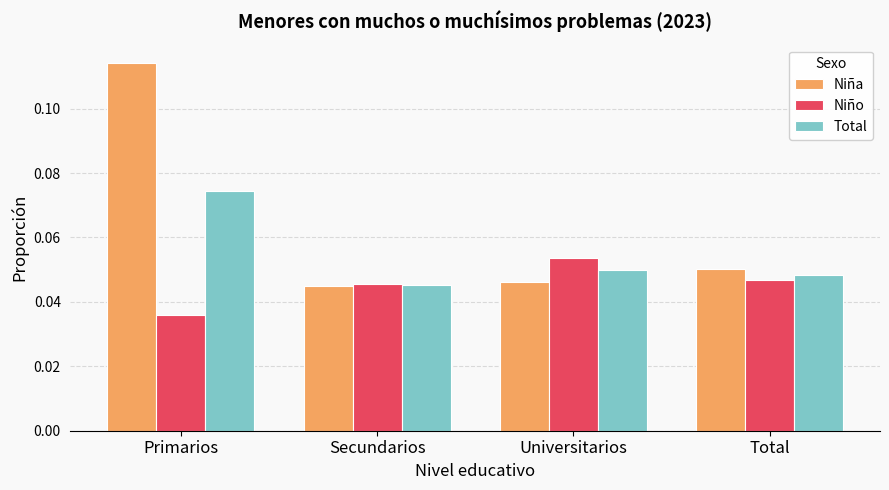

Are the bars grouped side by side (vs. stacked)?

Yes